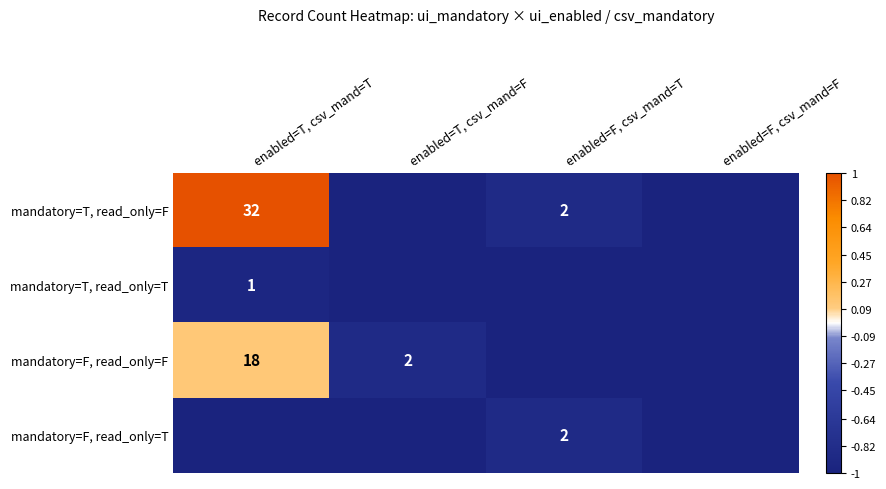

The mandatory=F, read_only=F series shows 7 at enabled=T, csv_mand=T. True or false?

False